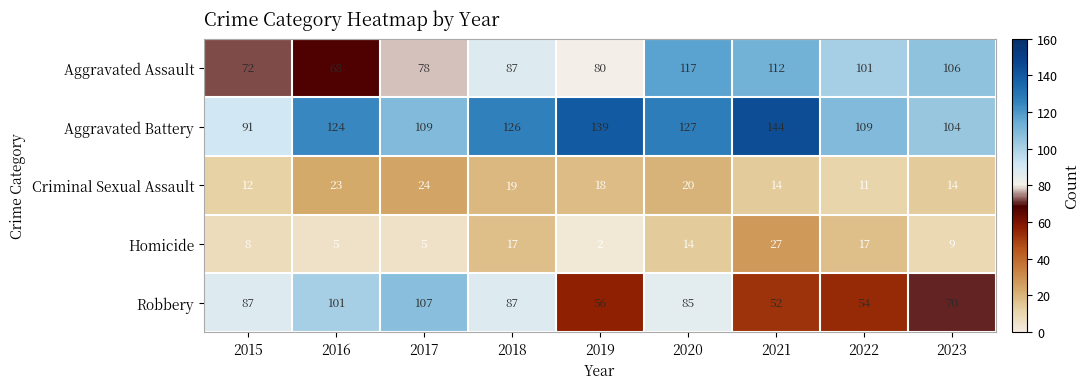

Between 2016 and 2022, which series saw the biggest shift?

Robbery